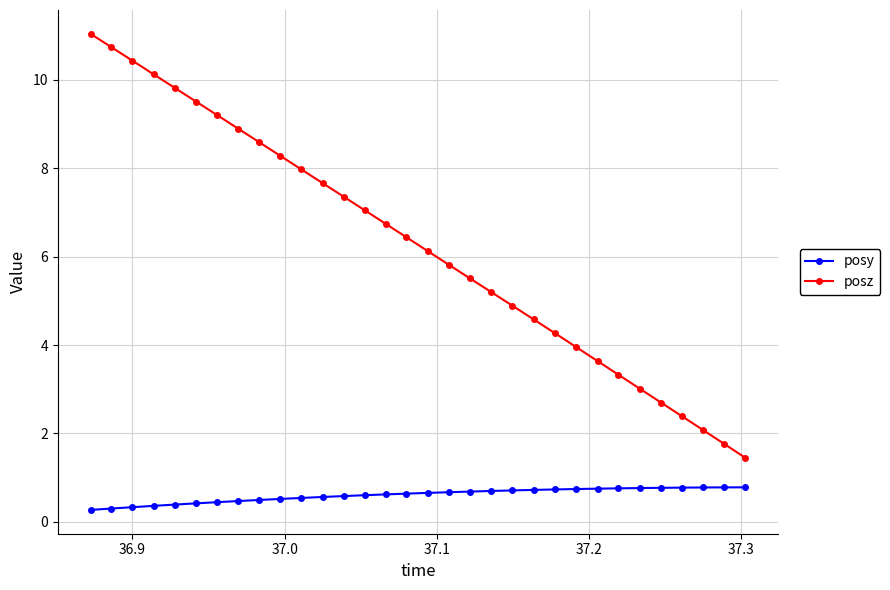

Rank the series by their maximum value, from lowest to highest.

posy, posz